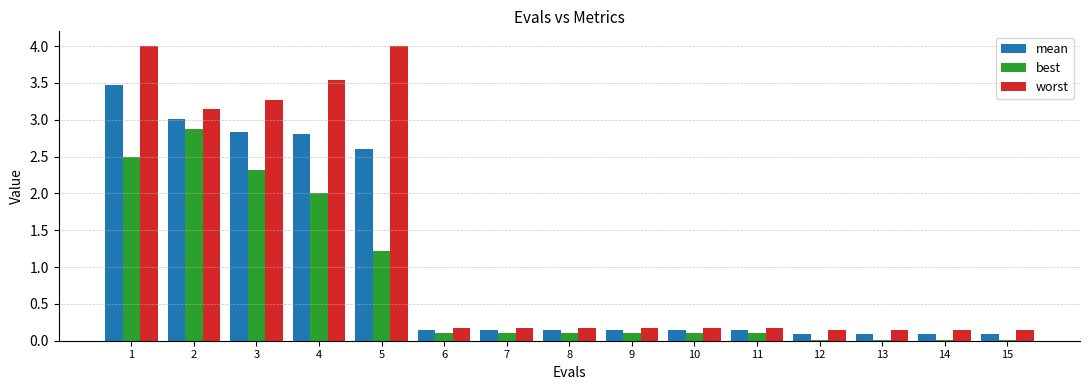

Are the bars horizontal?

No